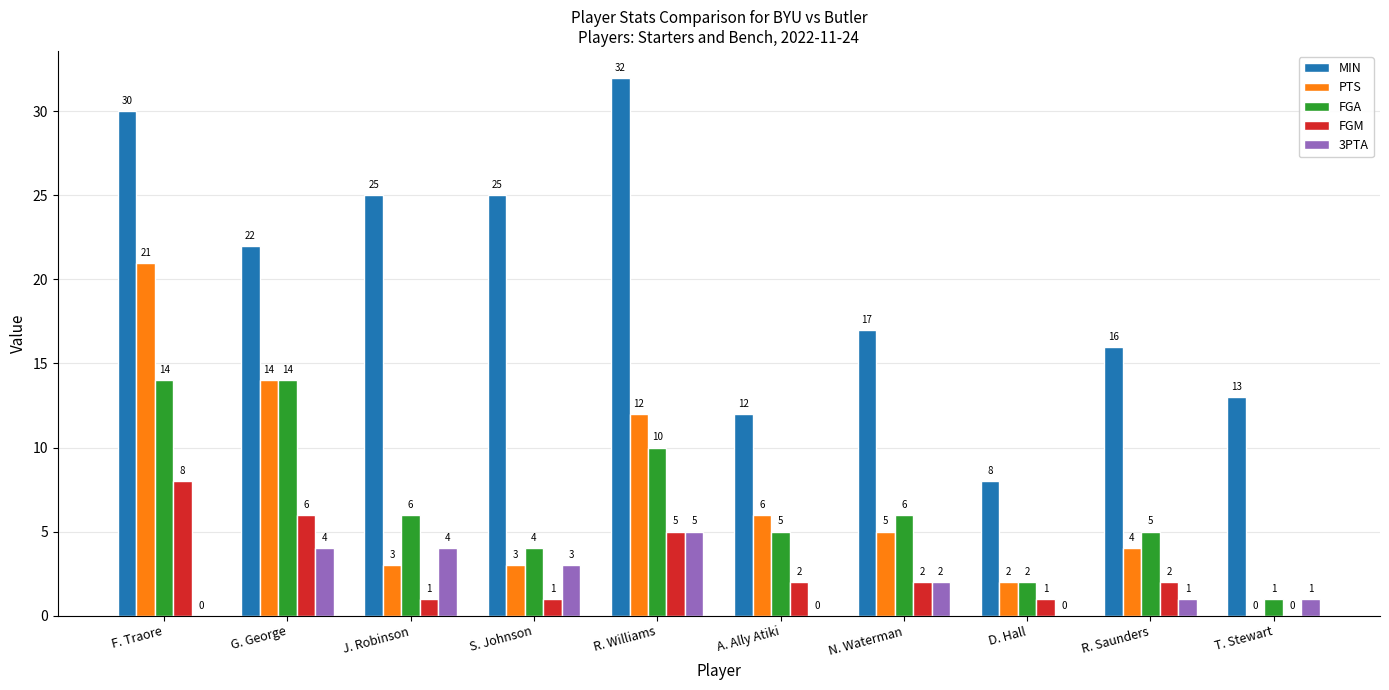

The value of 3PTA at A. Ally Atiki is 0. True or false?

True